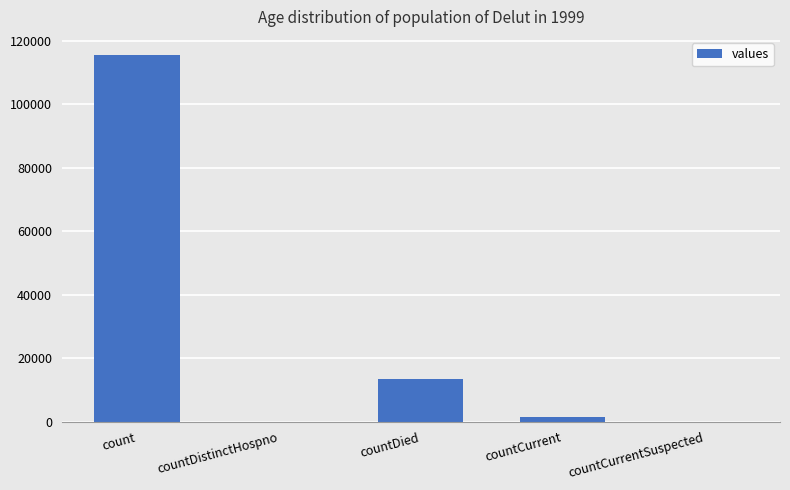

What is the difference between the values at countDistinctHospno and count?

115379